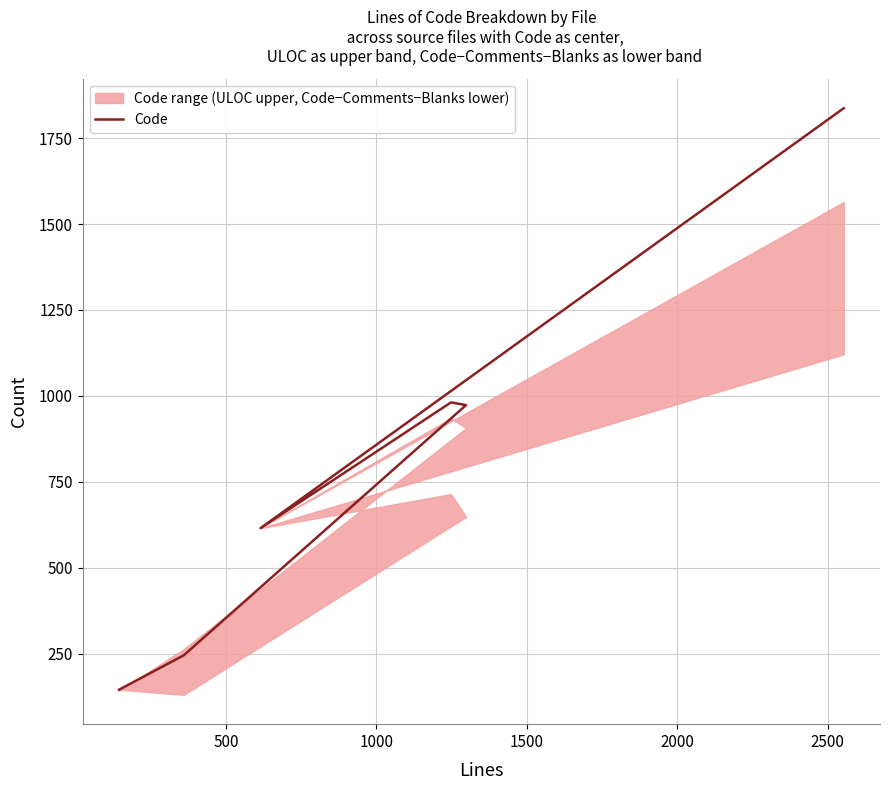

What value does the data have at 0?

145